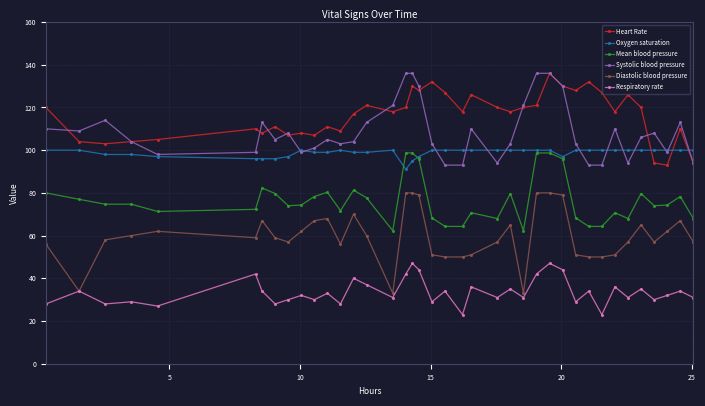

What is the minimum value for Systolic blood pressure?

93.0